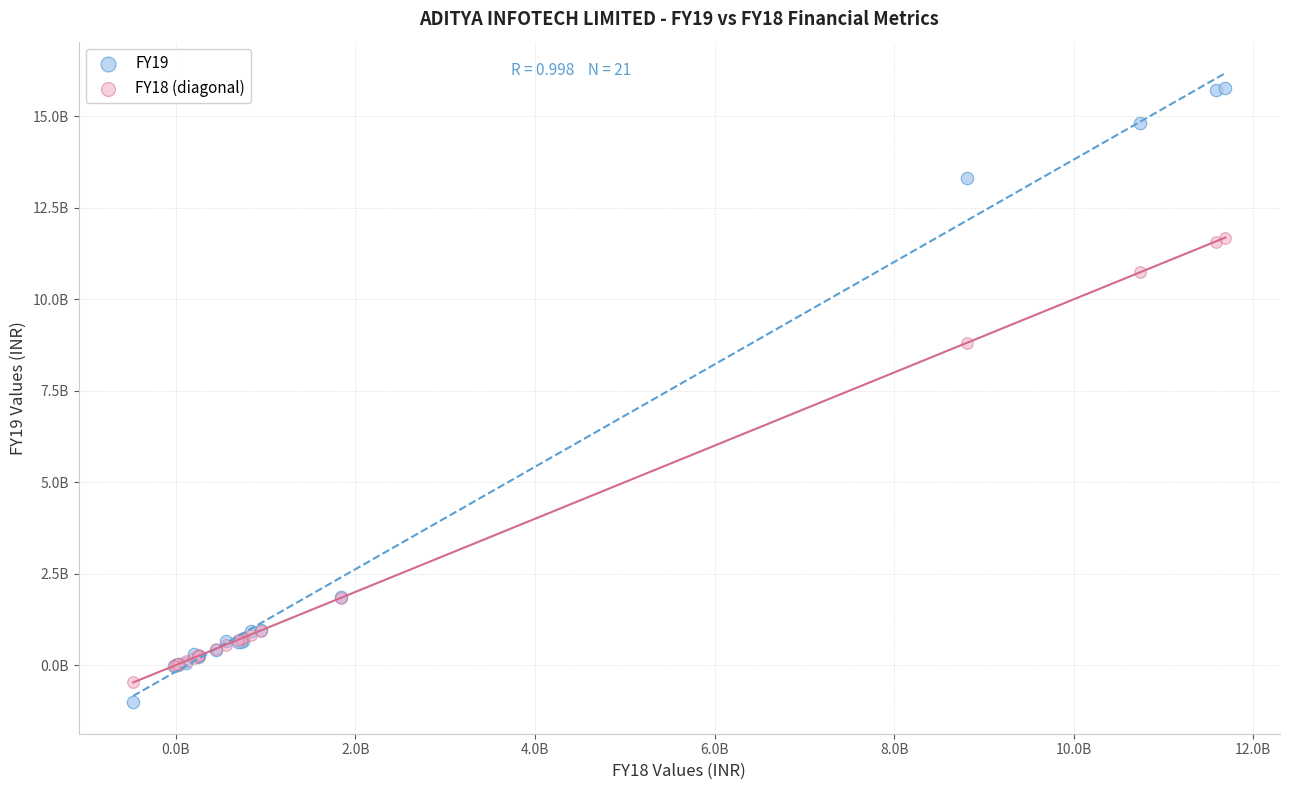

Which series reaches the minimum Y coordinate?

FY19